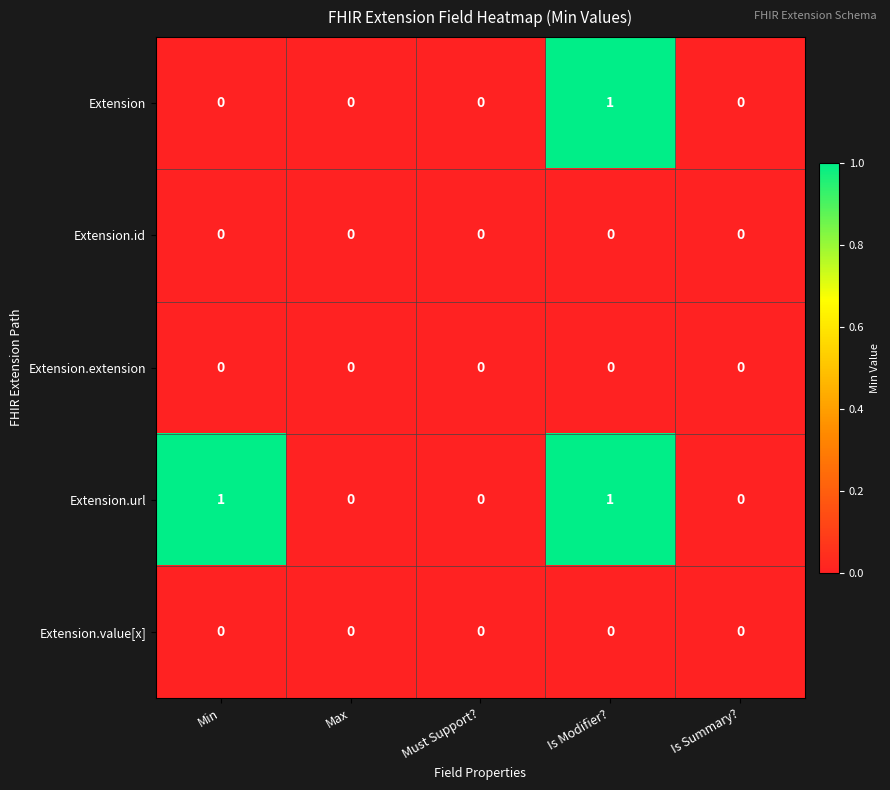

At which category is the sum across all series the highest?

Is Modifier?